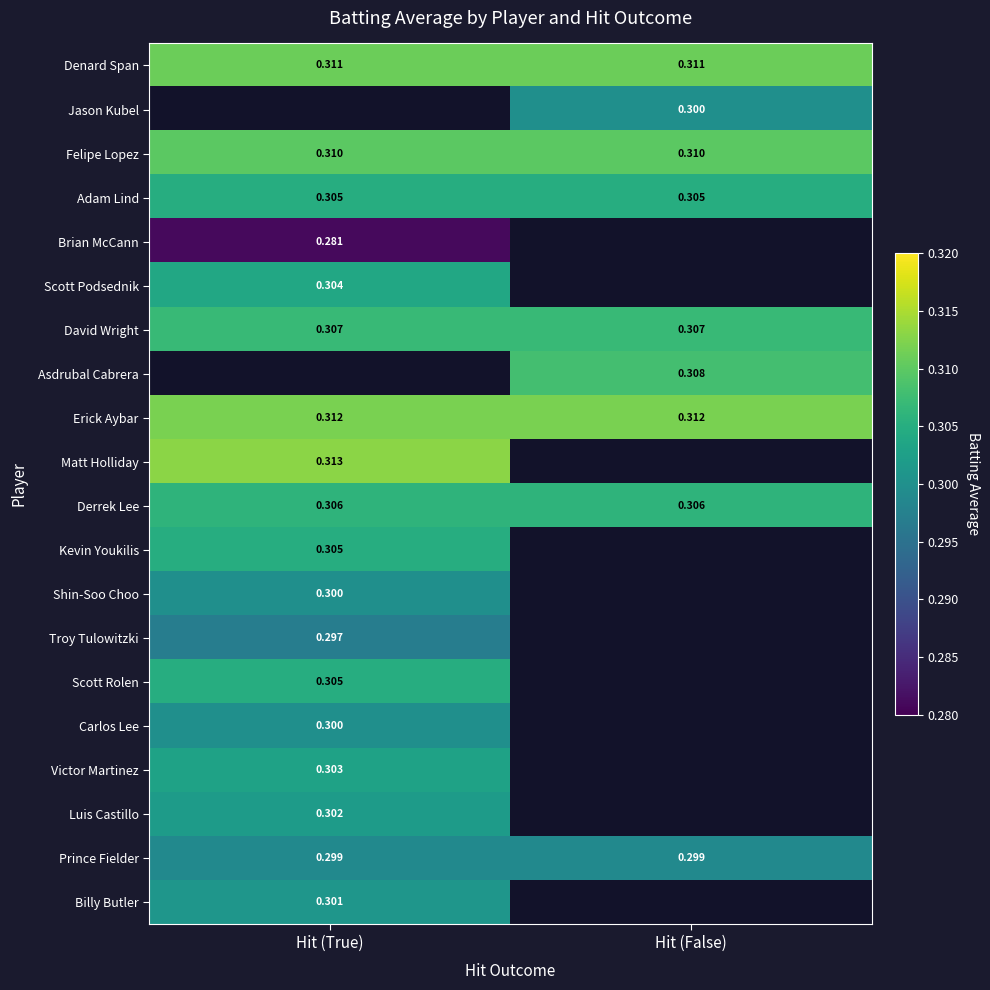

Is the value of Scott Podsednik at Hit (True) greater than the value of Jason Kubel at Hit (False)?

Yes